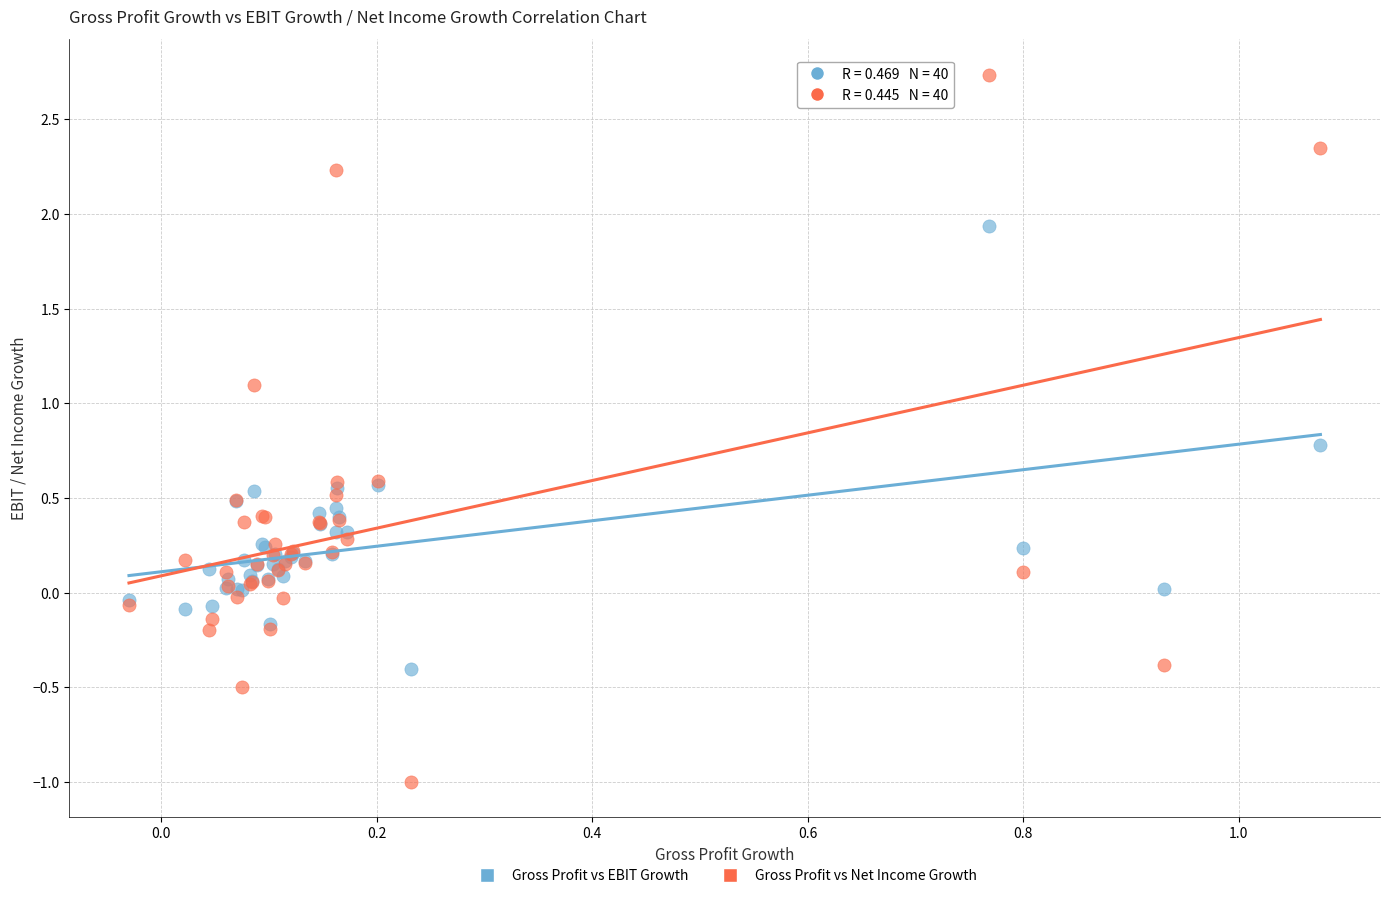

Which series reaches the minimum Y coordinate?

Gross Profit vs Net Income Growth